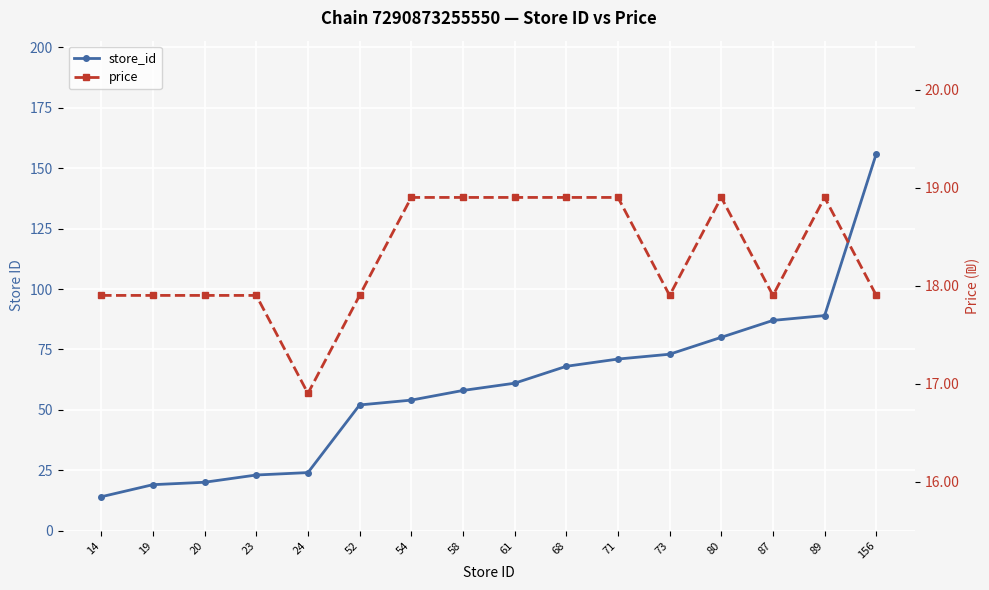

Which series ends up on top after the final intersection of price and store_id?

store_id